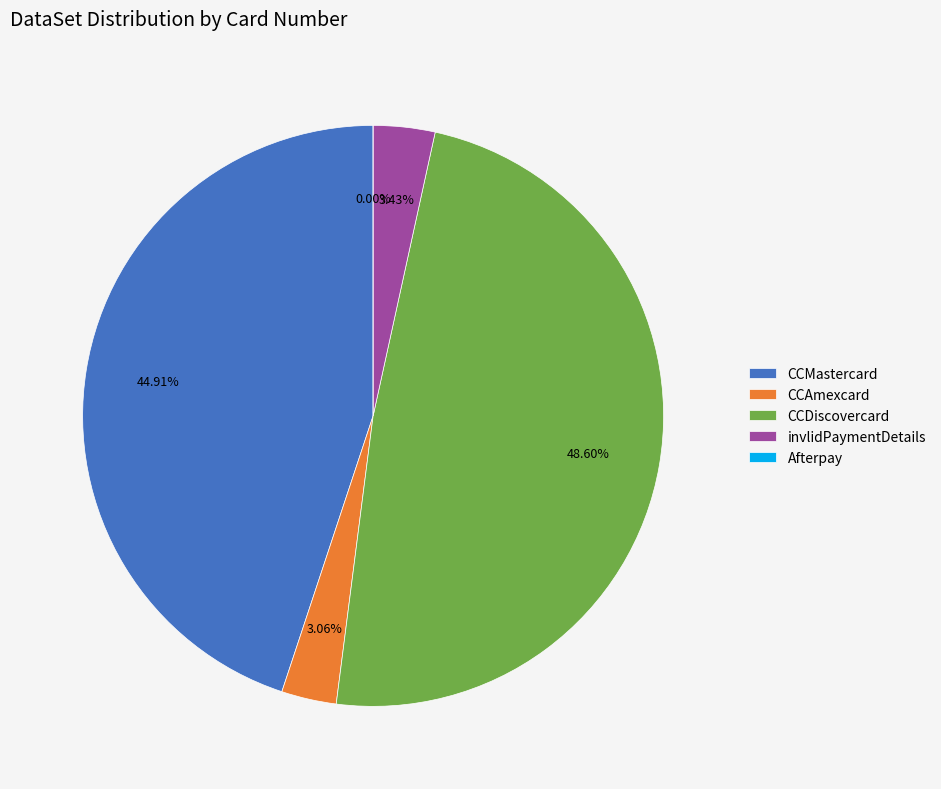

Does CCMastercard account for over 50% of the chart?

No